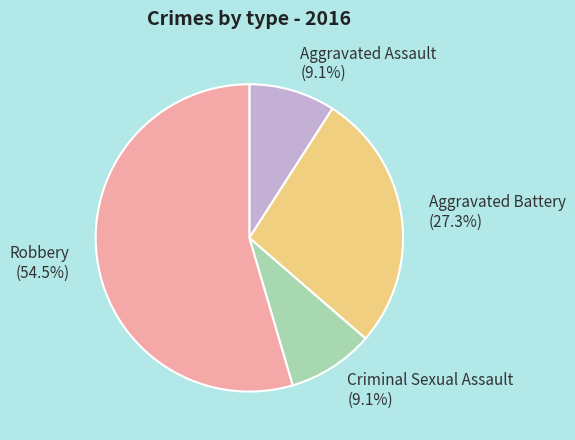

Which category accounts for the majority?

Robbery